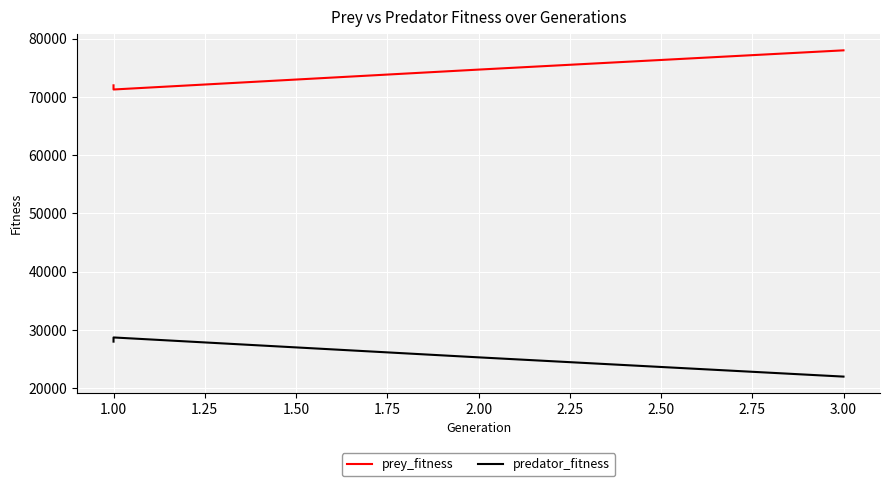

List the series in order of their peak value, highest first.

prey_fitness, predator_fitness